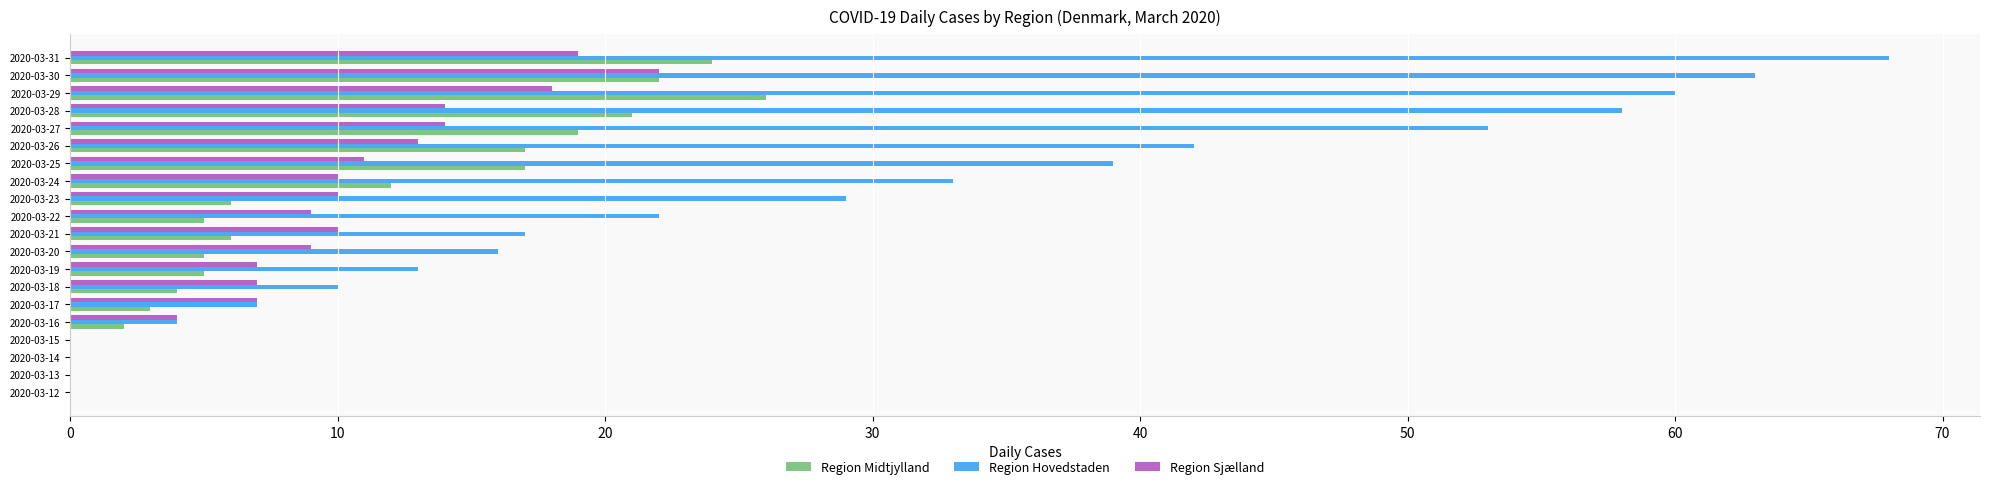

Which series has the widest spread of values?

Region Hovedstaden